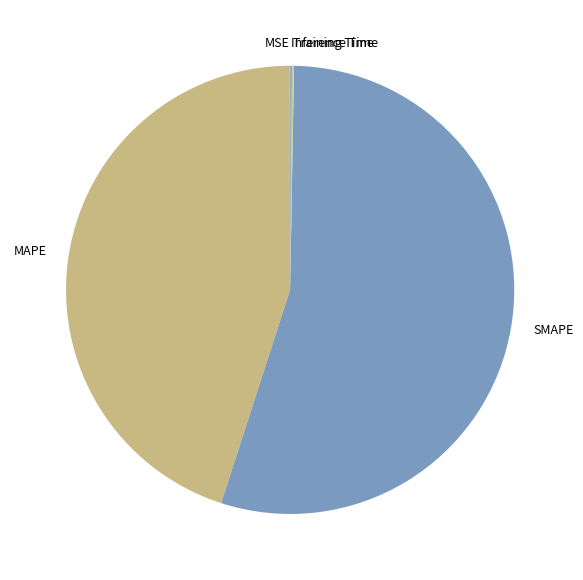

True or false: MAPE accounts for 32% of the total.

False